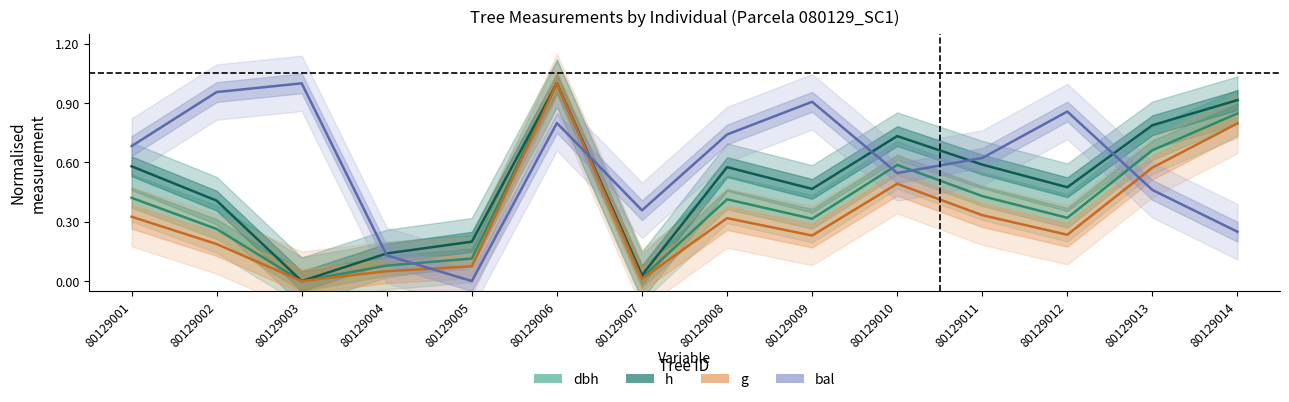

How many lines are shown in the chart?

4